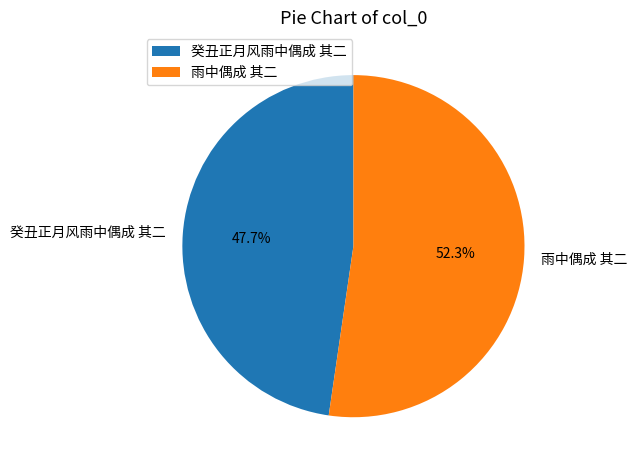

Does any single category account for the majority?

Yes